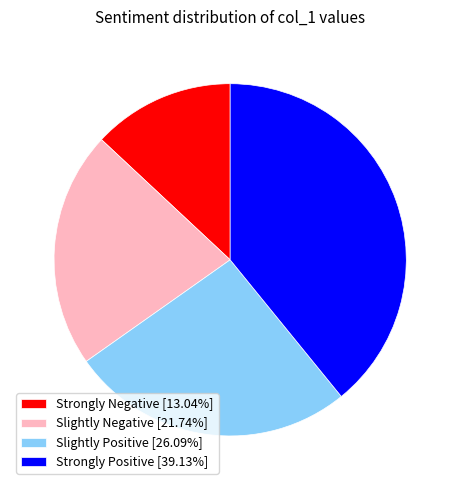

Is the sum of Slightly Positive [26.09%] and Slightly Negative [21.74%] greater than half?

No